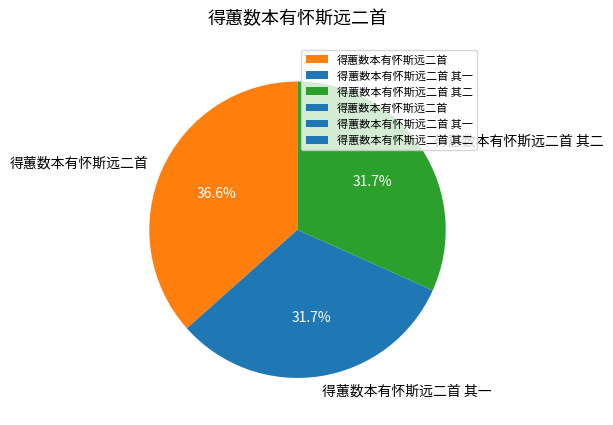

To the nearest percent, what percentage of the pie is 得蕙数本有怀斯远二首 其二?

32%